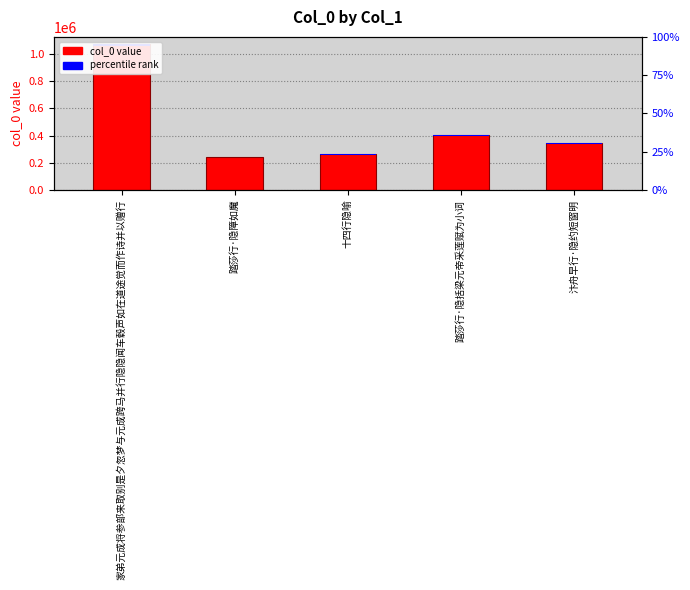

Are the bars horizontal?

No